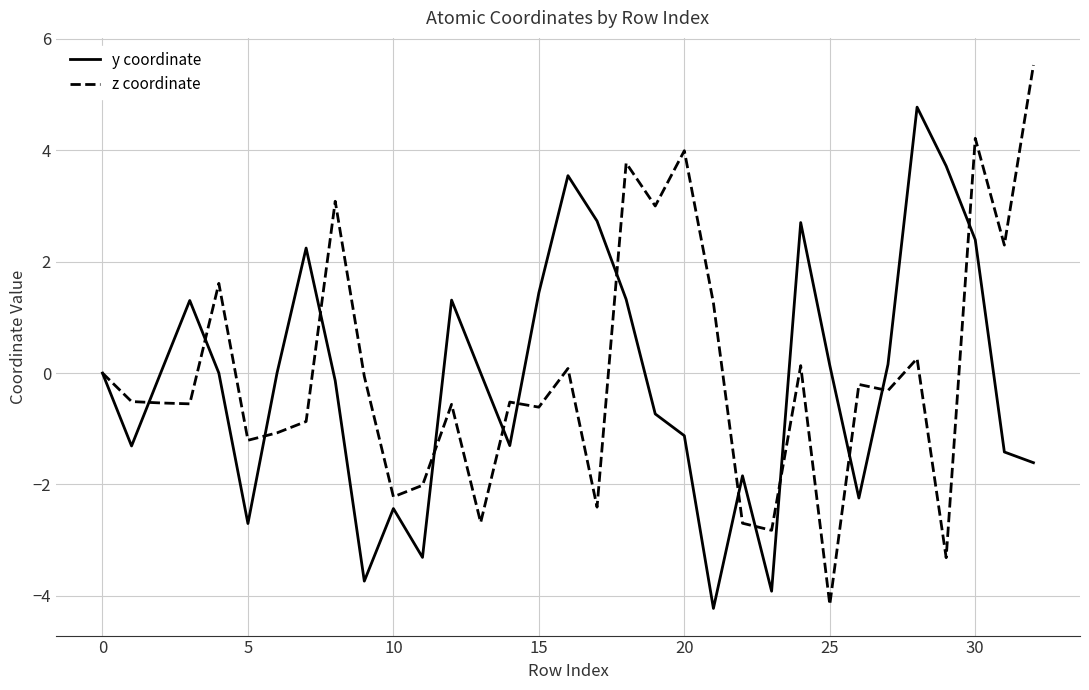

Rank the series by their maximum value, from highest to lowest.

z coordinate, y coordinate